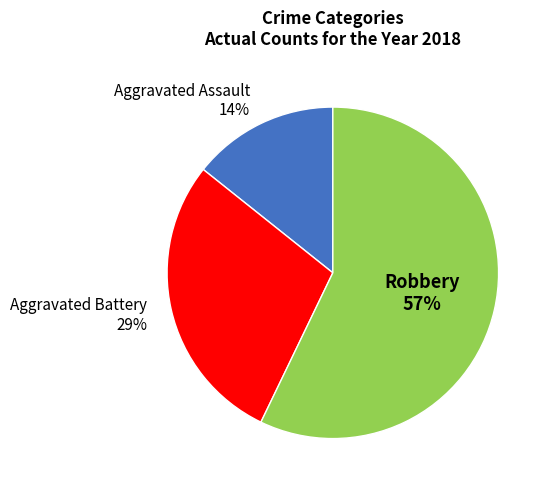

Which category has the biggest portion of the pie?

Robbery